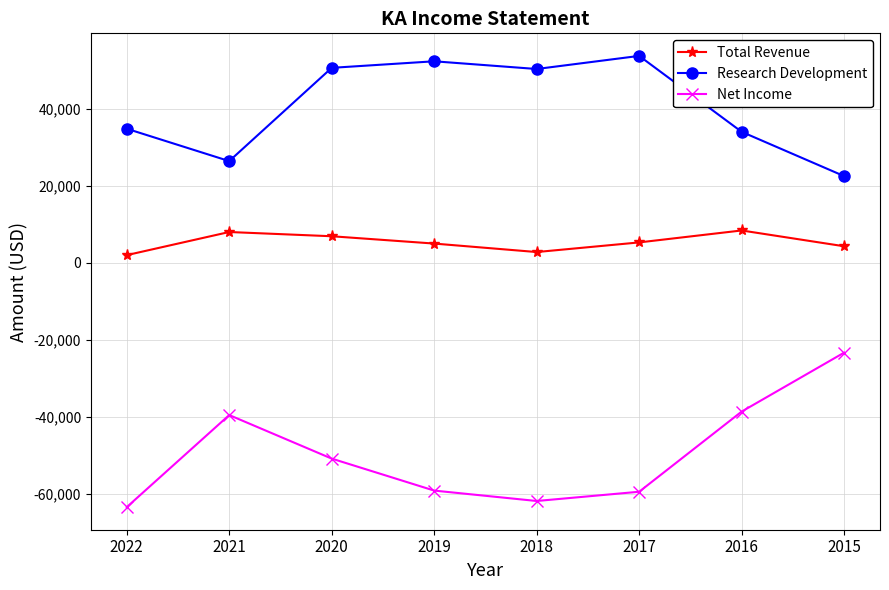

Between 2018 and 2016, which series saw the biggest shift?

Net Income